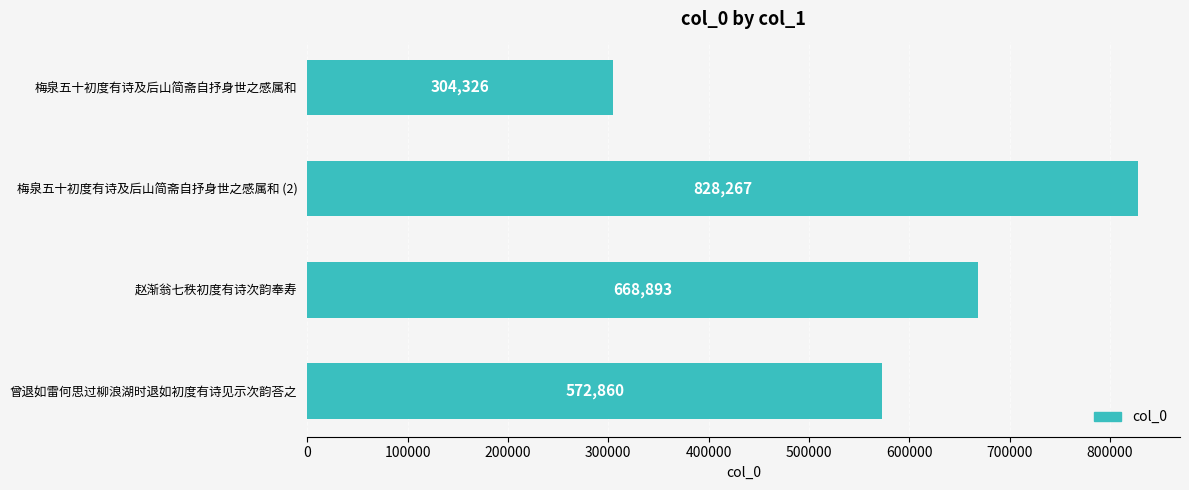

The value at 梅泉五十初度有诗及后山简斋自抒身世之感属和 is 304326. True or false?

True